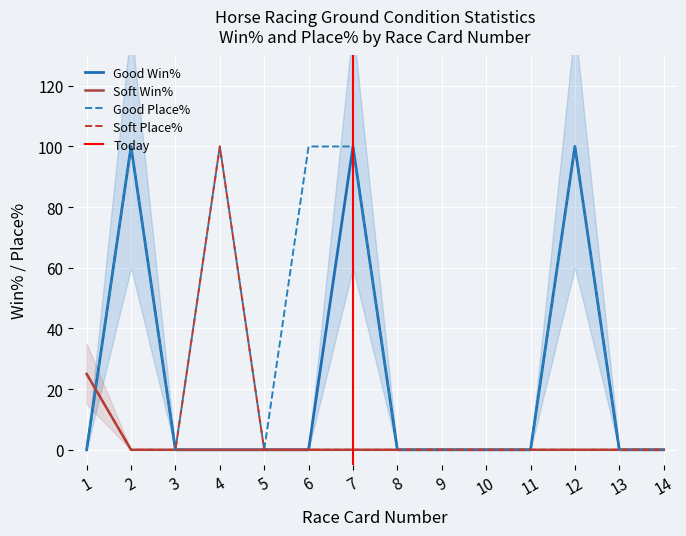

Is the value of Good Place% at 5 greater than the value of Soft Place% at 11?

No